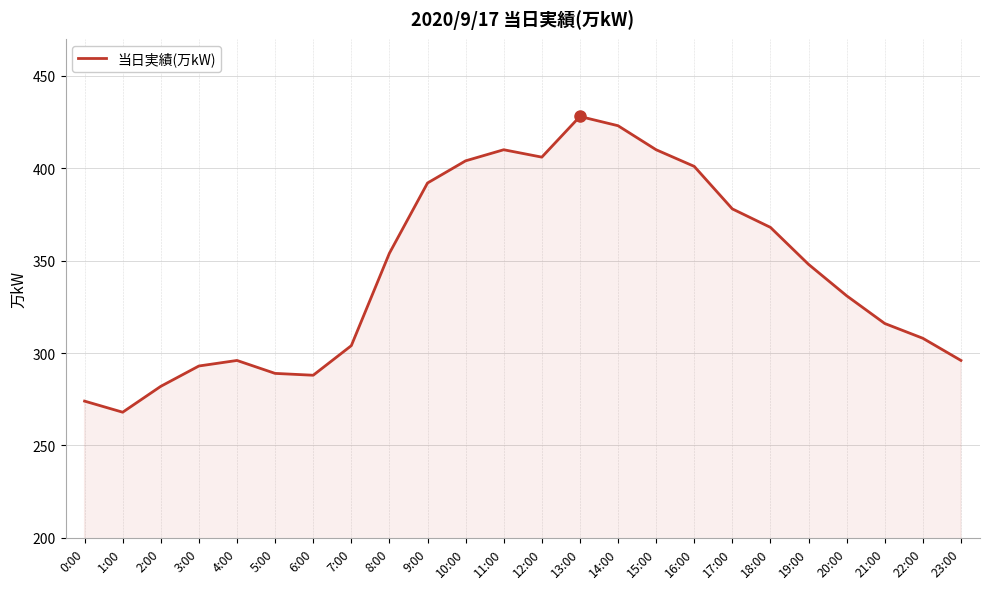

At which category does the chart reach its peak across all series?

13:00